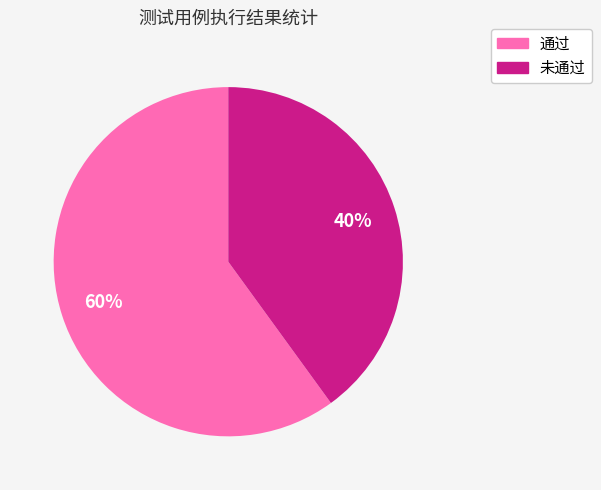

To the nearest percent, what is the combined percentage of 通过 and 未通过?

100%